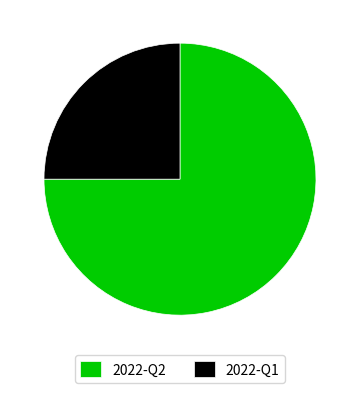

Do 2022-Q2 and 2022-Q1 together represent more than half of the pie?

Yes